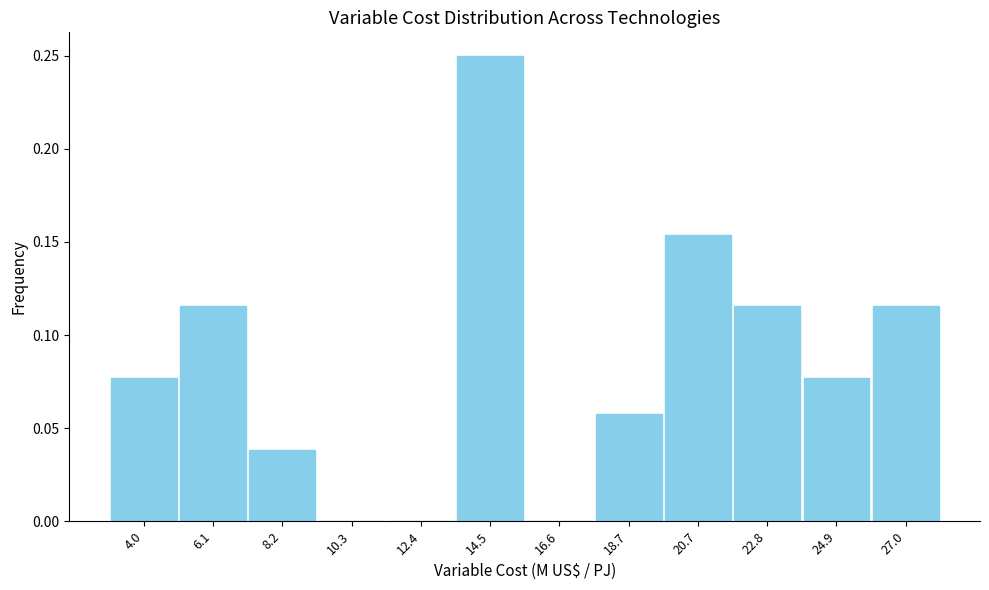

Over which range of the x-axis is the bar tallest?

13.5 to 15.5